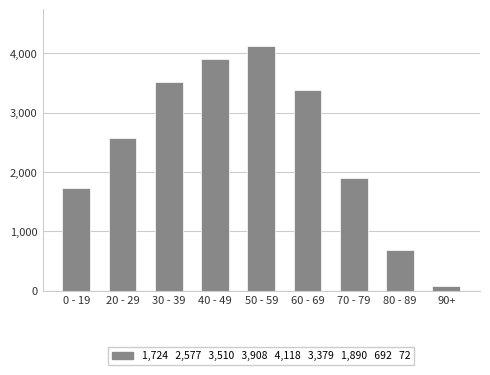

Are the bars grouped side by side (vs. stacked)?

No